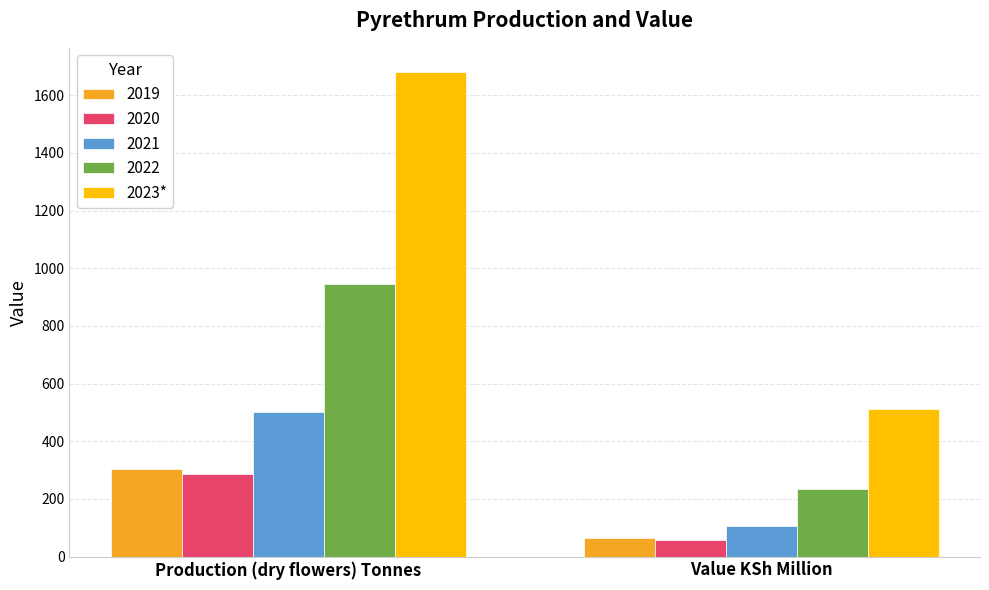

What is the sum of the 2022 values at Production (dry flowers) Tonnes and Value KSh Million?

1179.9